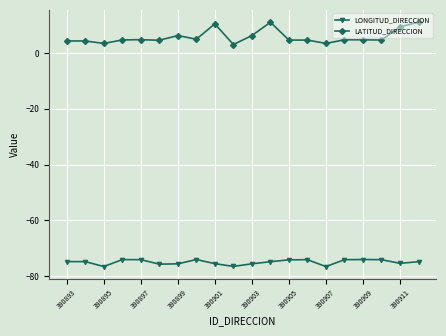

What is the value of the LATITUD_DIRECCION point at the 13th from the left?

4.6